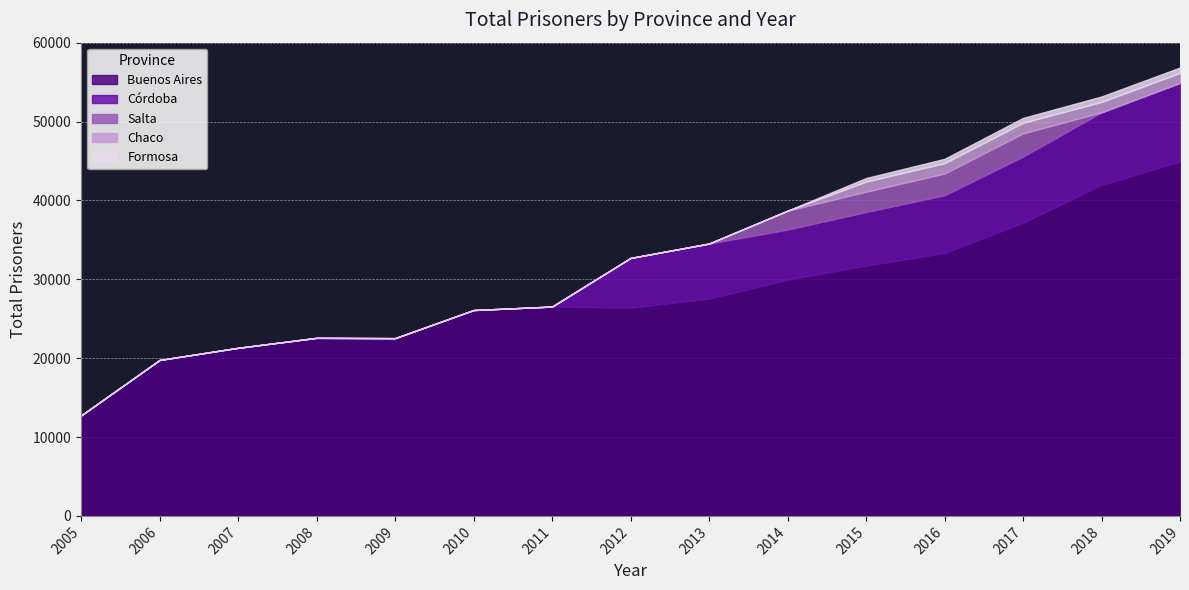

Does the chart display data point markers on the line(s)?

No